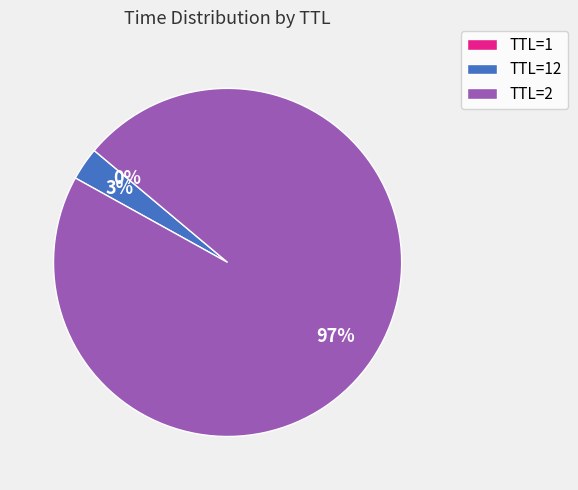

Does any single category account for the majority?

Yes